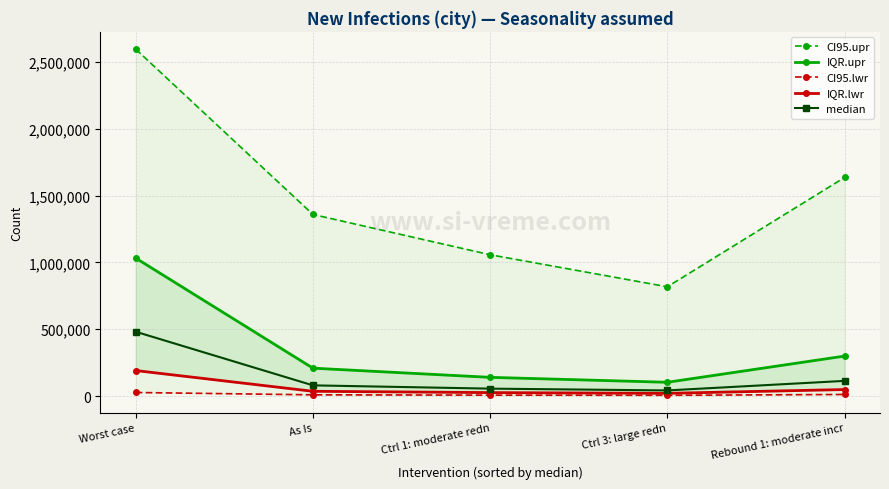

What is the label of the 3rd point from the right?

Ctrl 1: moderate redn